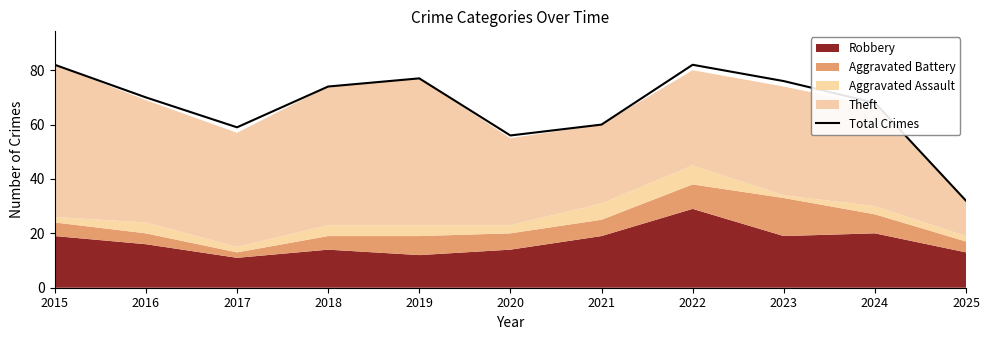

The value of Total Crimes at 2023 is 76. True or false?

True